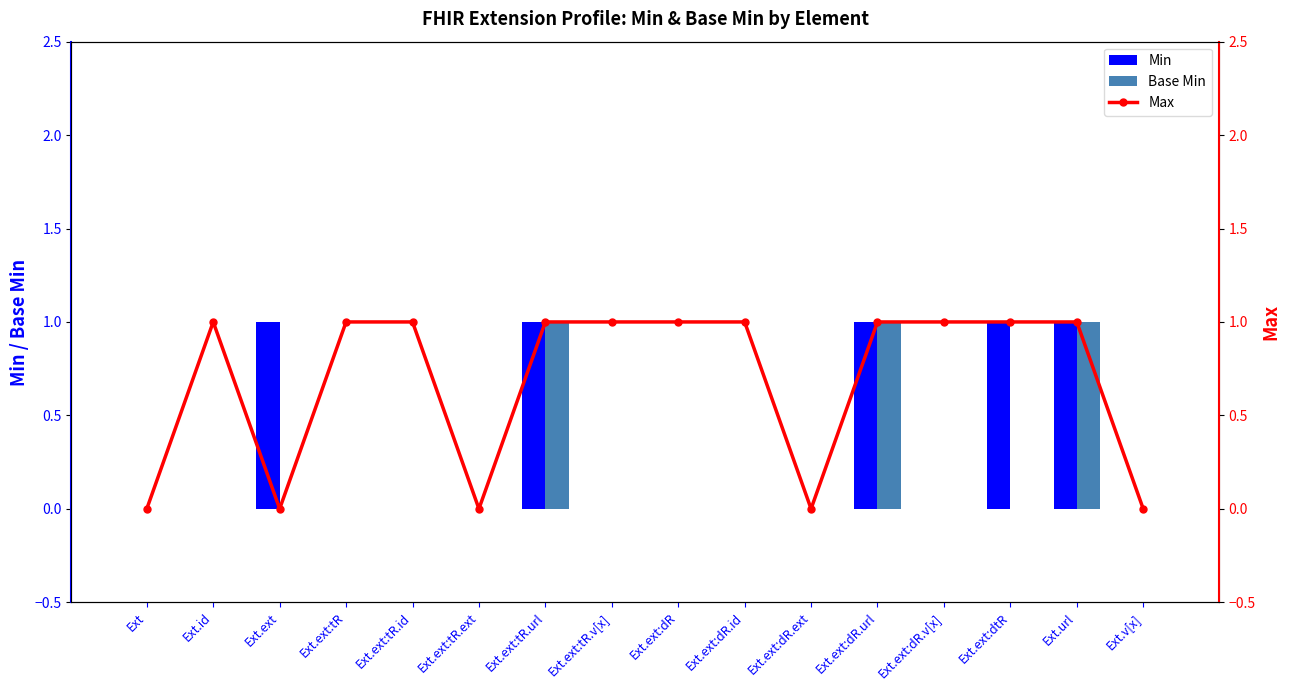

What is the difference between the maximum and minimum values in the Min series?

1